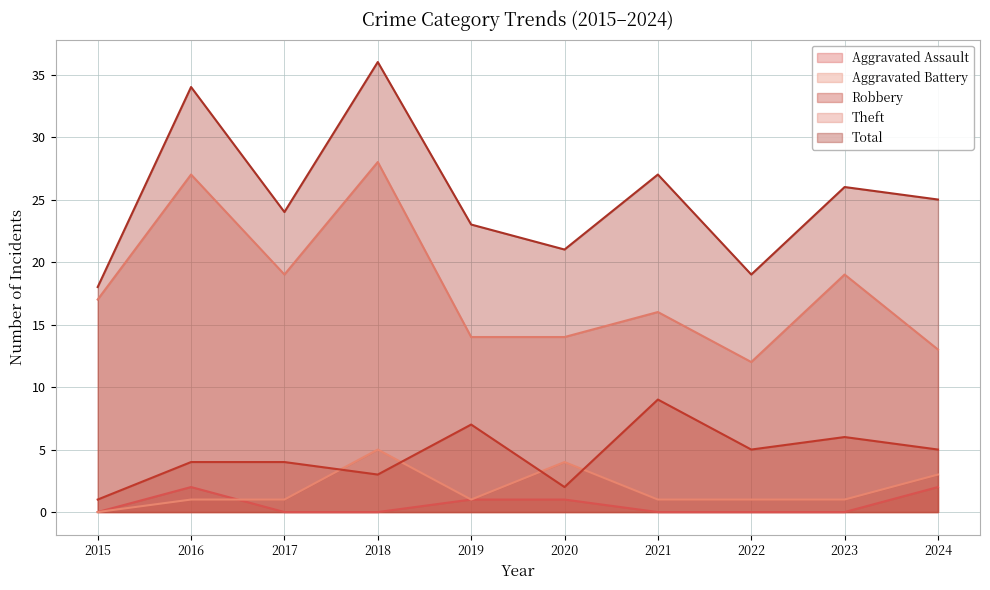

What are all the series names shown in the legend?

Aggravated Assault, Aggravated Battery, Robbery, Theft, Total